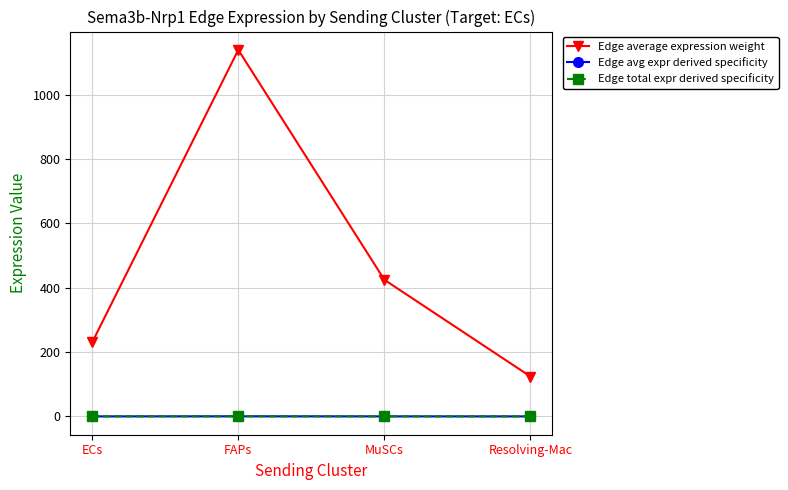

At which category is the sum across all series the highest?

FAPs